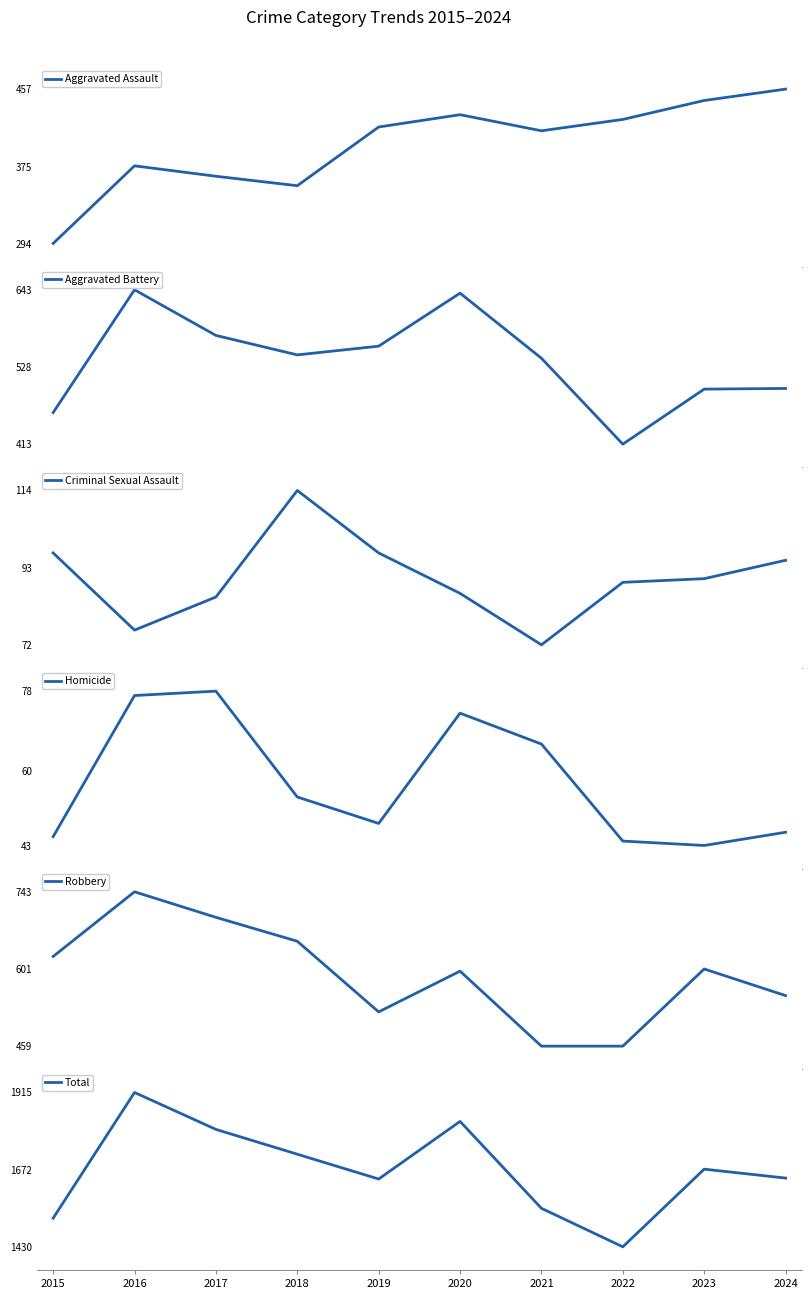

What is the maximum value for Aggravated Assault?

457